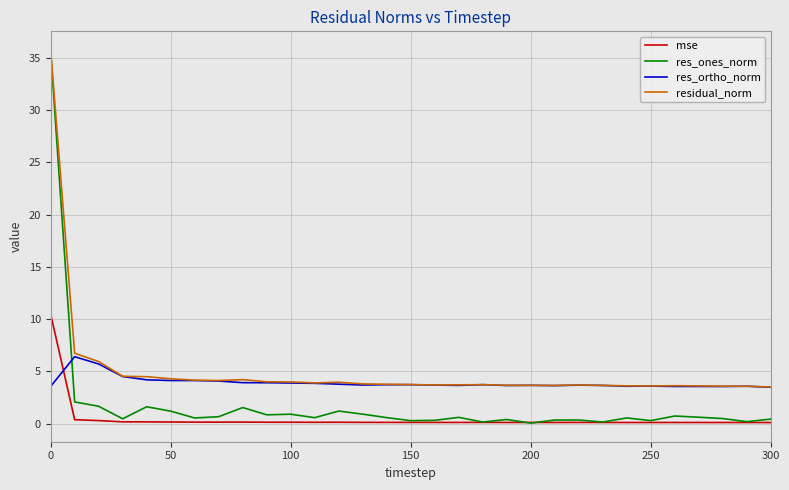

Rank the series by their average value, from highest to lowest.

residual_norm, res_ortho_norm, res_ones_norm, mse